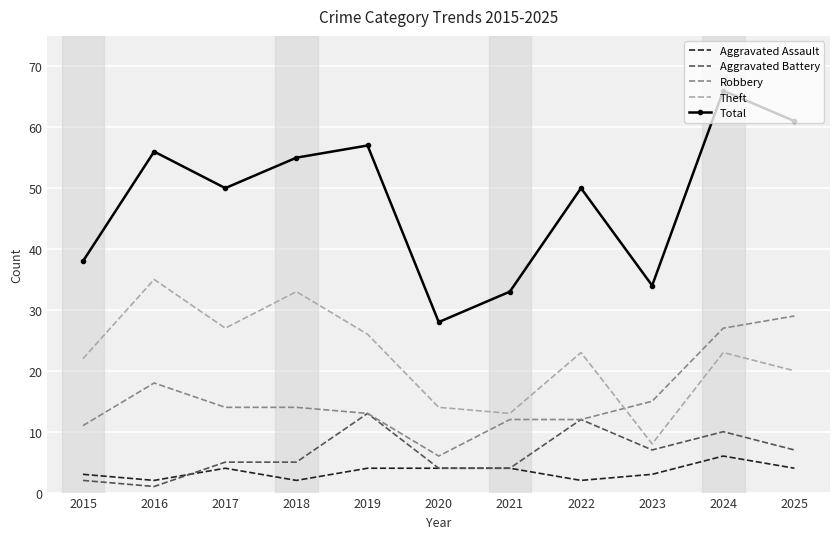

Is the value of Theft at 2016 greater than the value of Robbery at 2016?

Yes